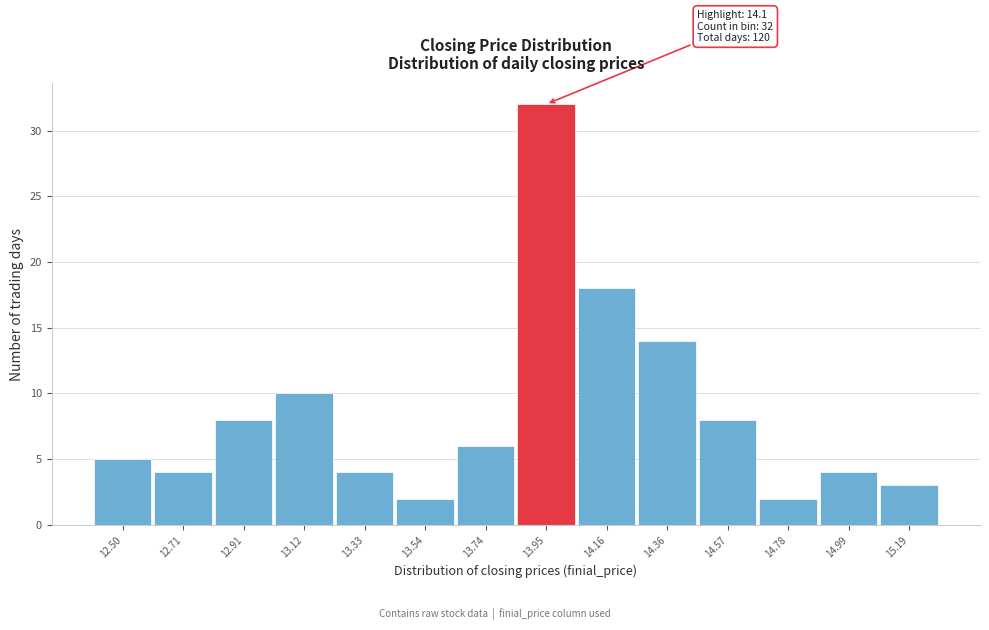

Reading left to right, list all the values displayed in this chart.

5	4	8	10	4	2	6	32	18	14	8	2	4	3